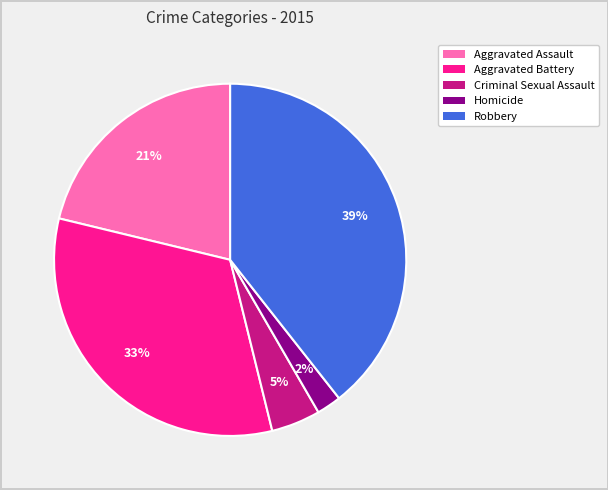

Rank the categories by value from lowest to highest.

Homicide, Criminal Sexual Assault, Aggravated Assault, Aggravated Battery, Robbery